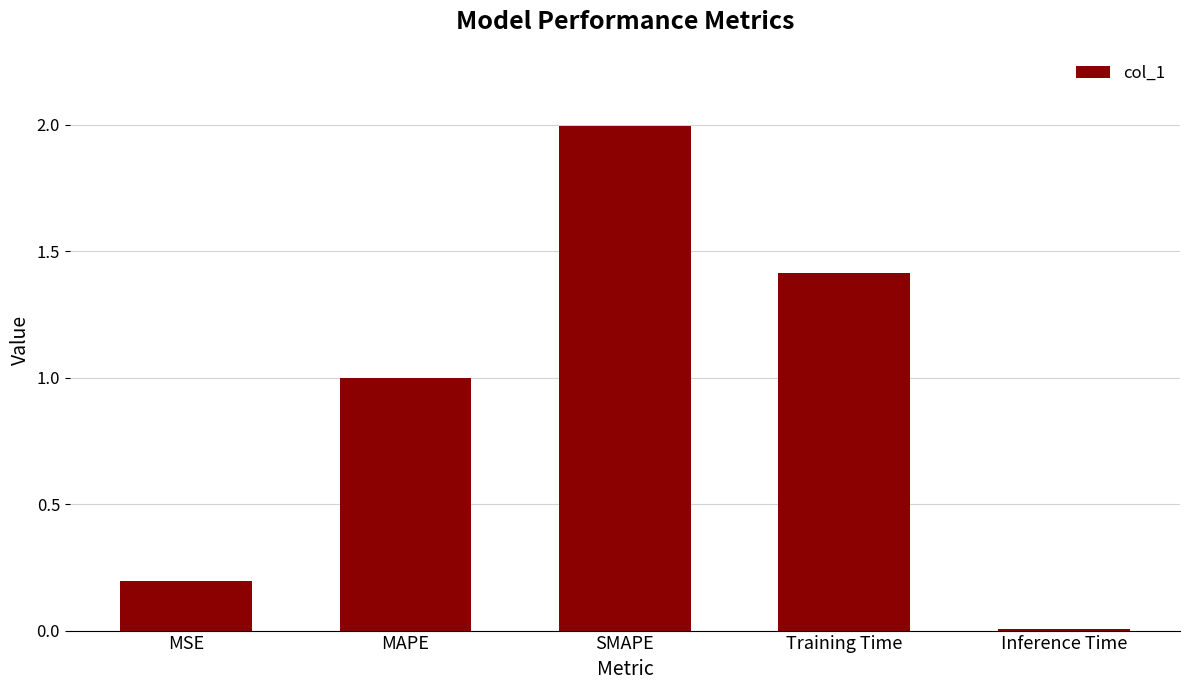

True or false: the data shows 1.2 at SMAPE.

False